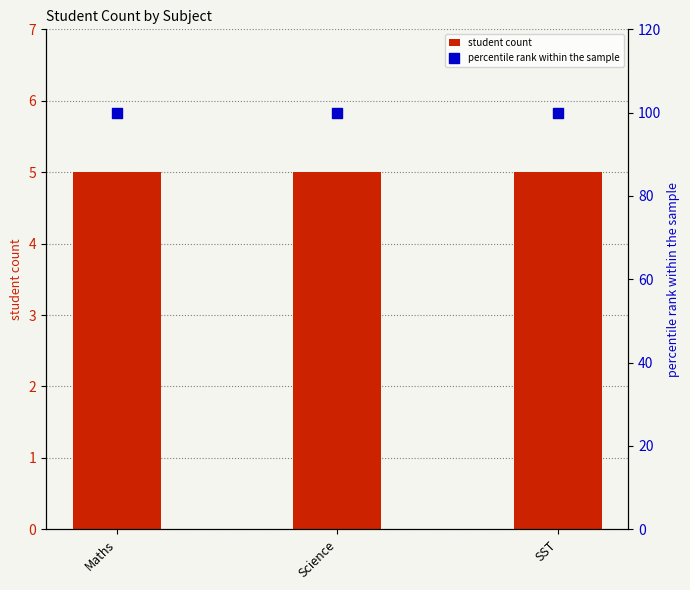

Which series reaches the maximum Y coordinate?

percentile rank within the sample